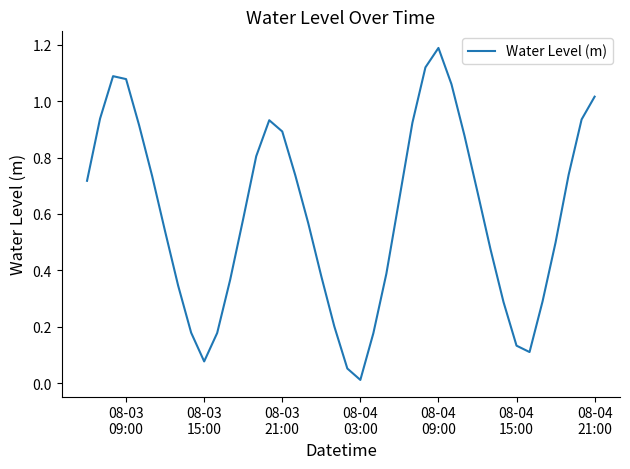

How many categories are shown in the chart?

40